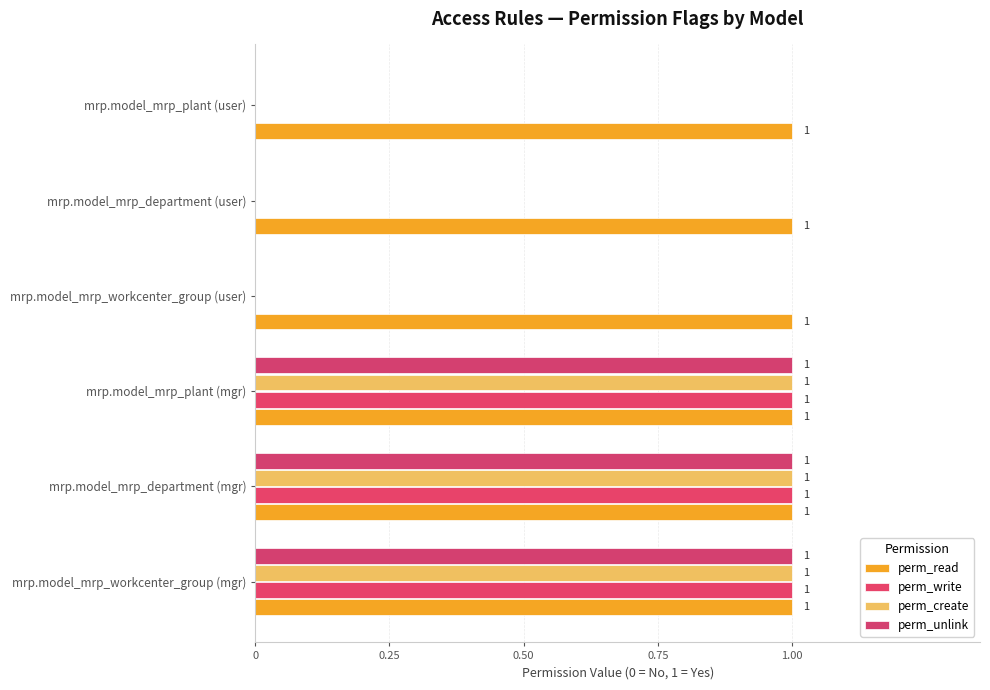

What is the average value of the perm_read series?

1